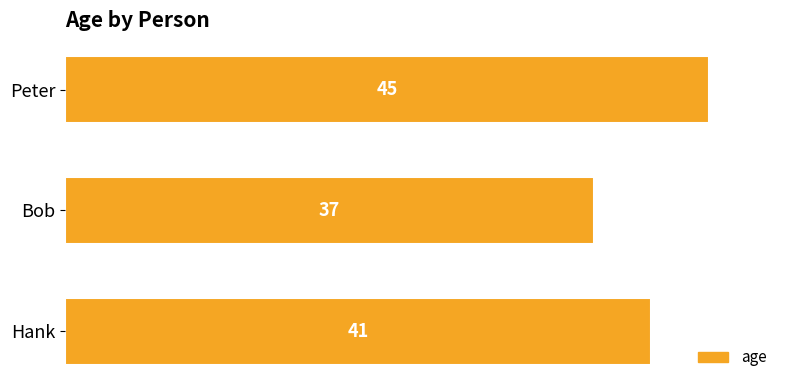

Are the bars grouped side by side (vs. stacked)?

No